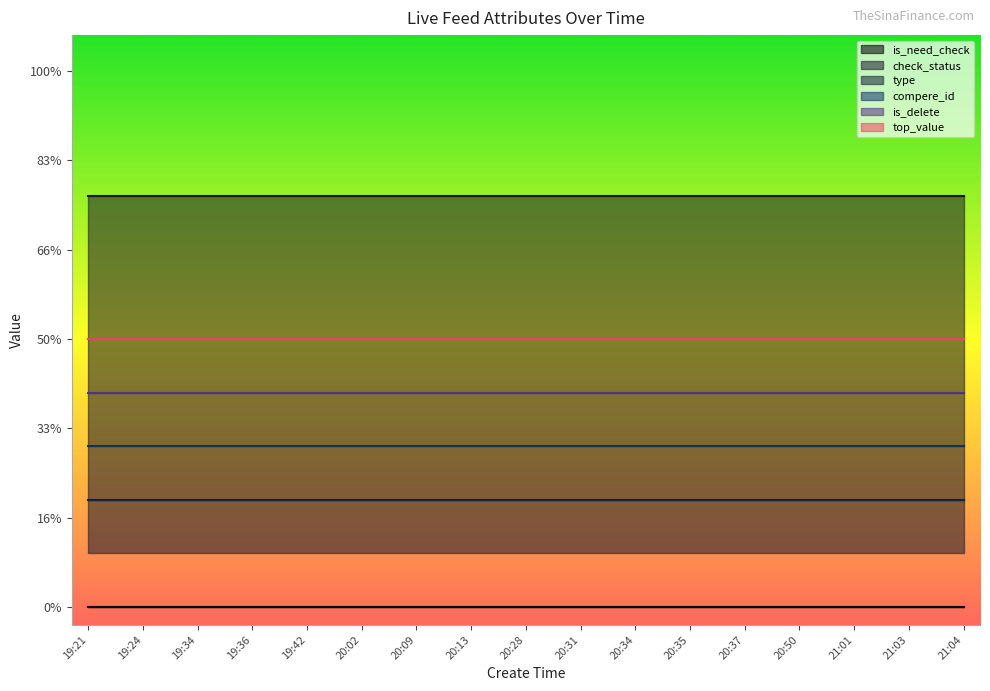

True or false: check_status has more than 2 points higher than both neighbors.

False